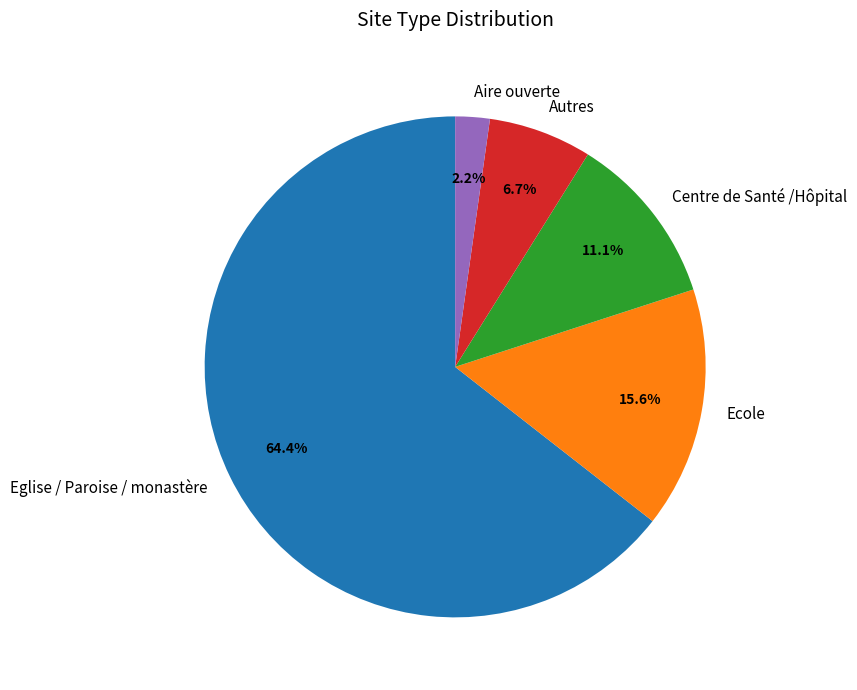

How many slices are in this pie chart?

5